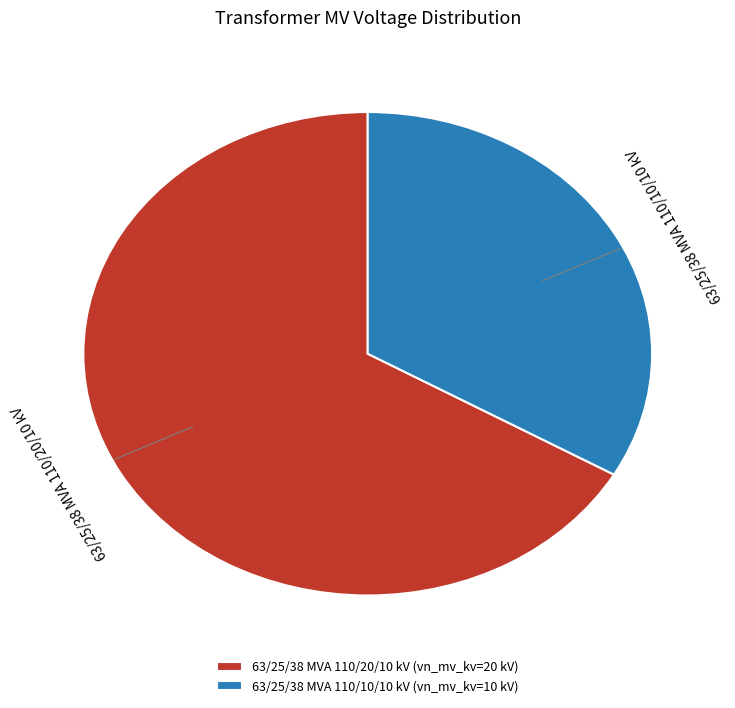

Combined, do 63/25/38 MVA 110/10/10 kV and 63/25/38 MVA 110/20/10 kV account for over 50%?

Yes